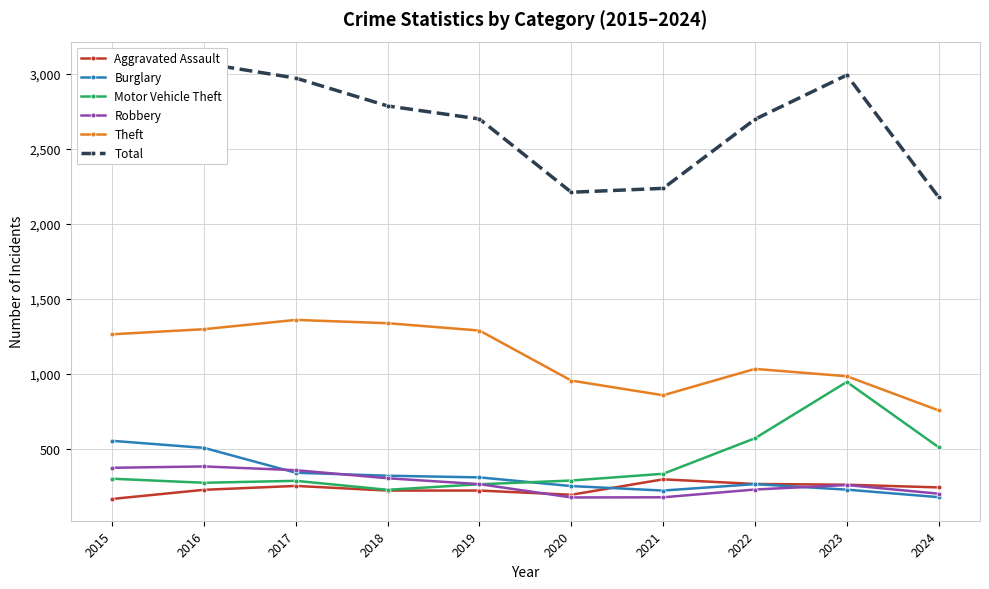

How many data points in Motor Vehicle Theft are above 299?

4